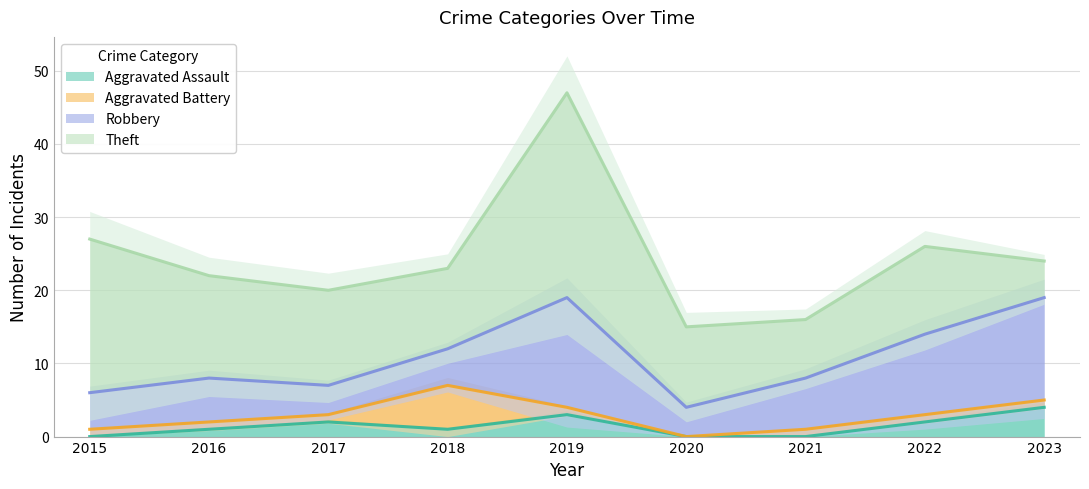

Which series changed the most between 2019 and 2020?

Theft